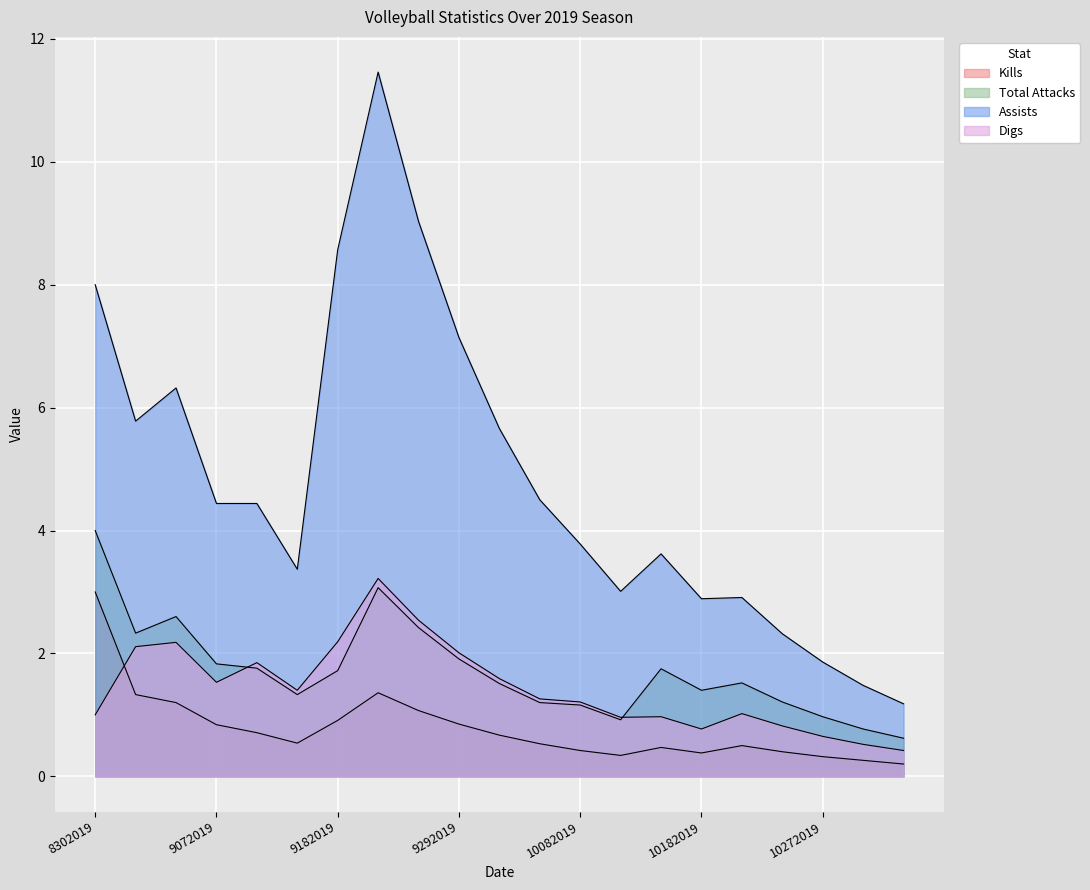

What is the highest value of the Kills series?

3.0